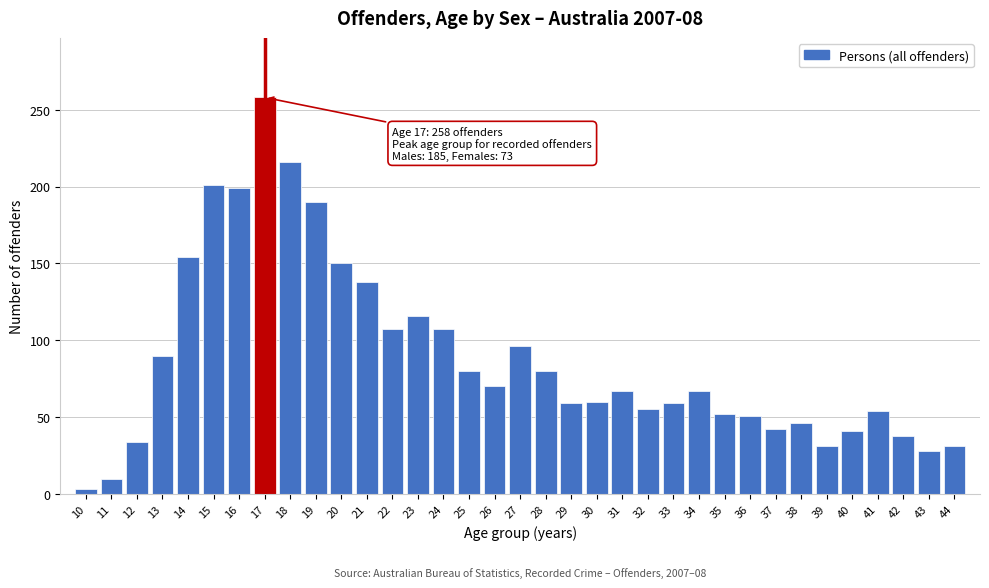

What is the difference between the maximum and minimum values?

255